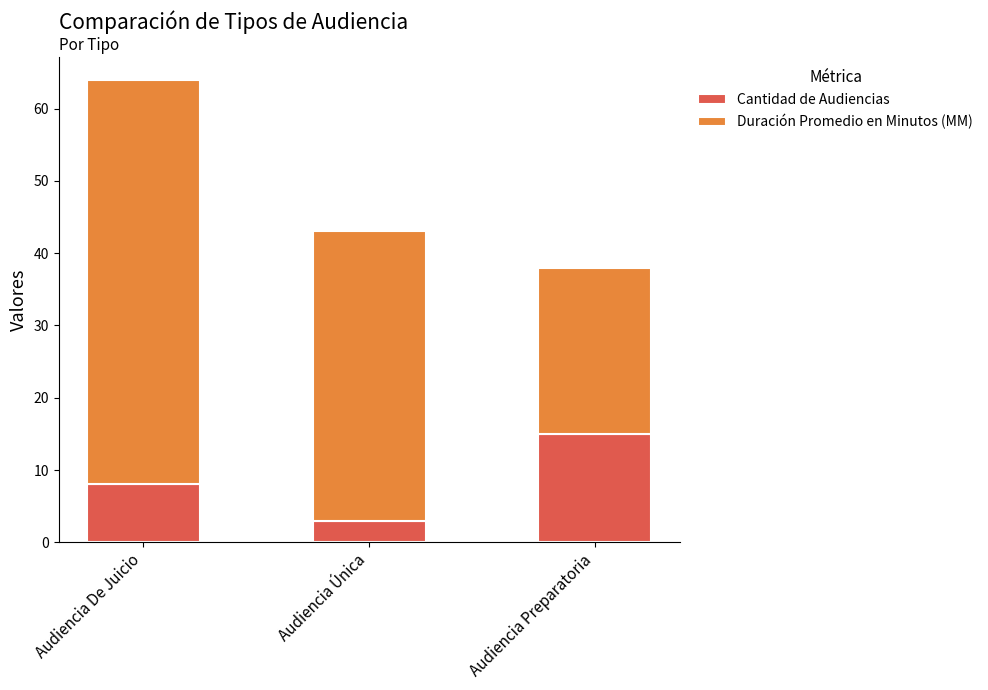

Rank the categories by Cantidad de Audiencias value from lowest to highest.

Audiencia Única, Audiencia De Juicio, Audiencia Preparatoria